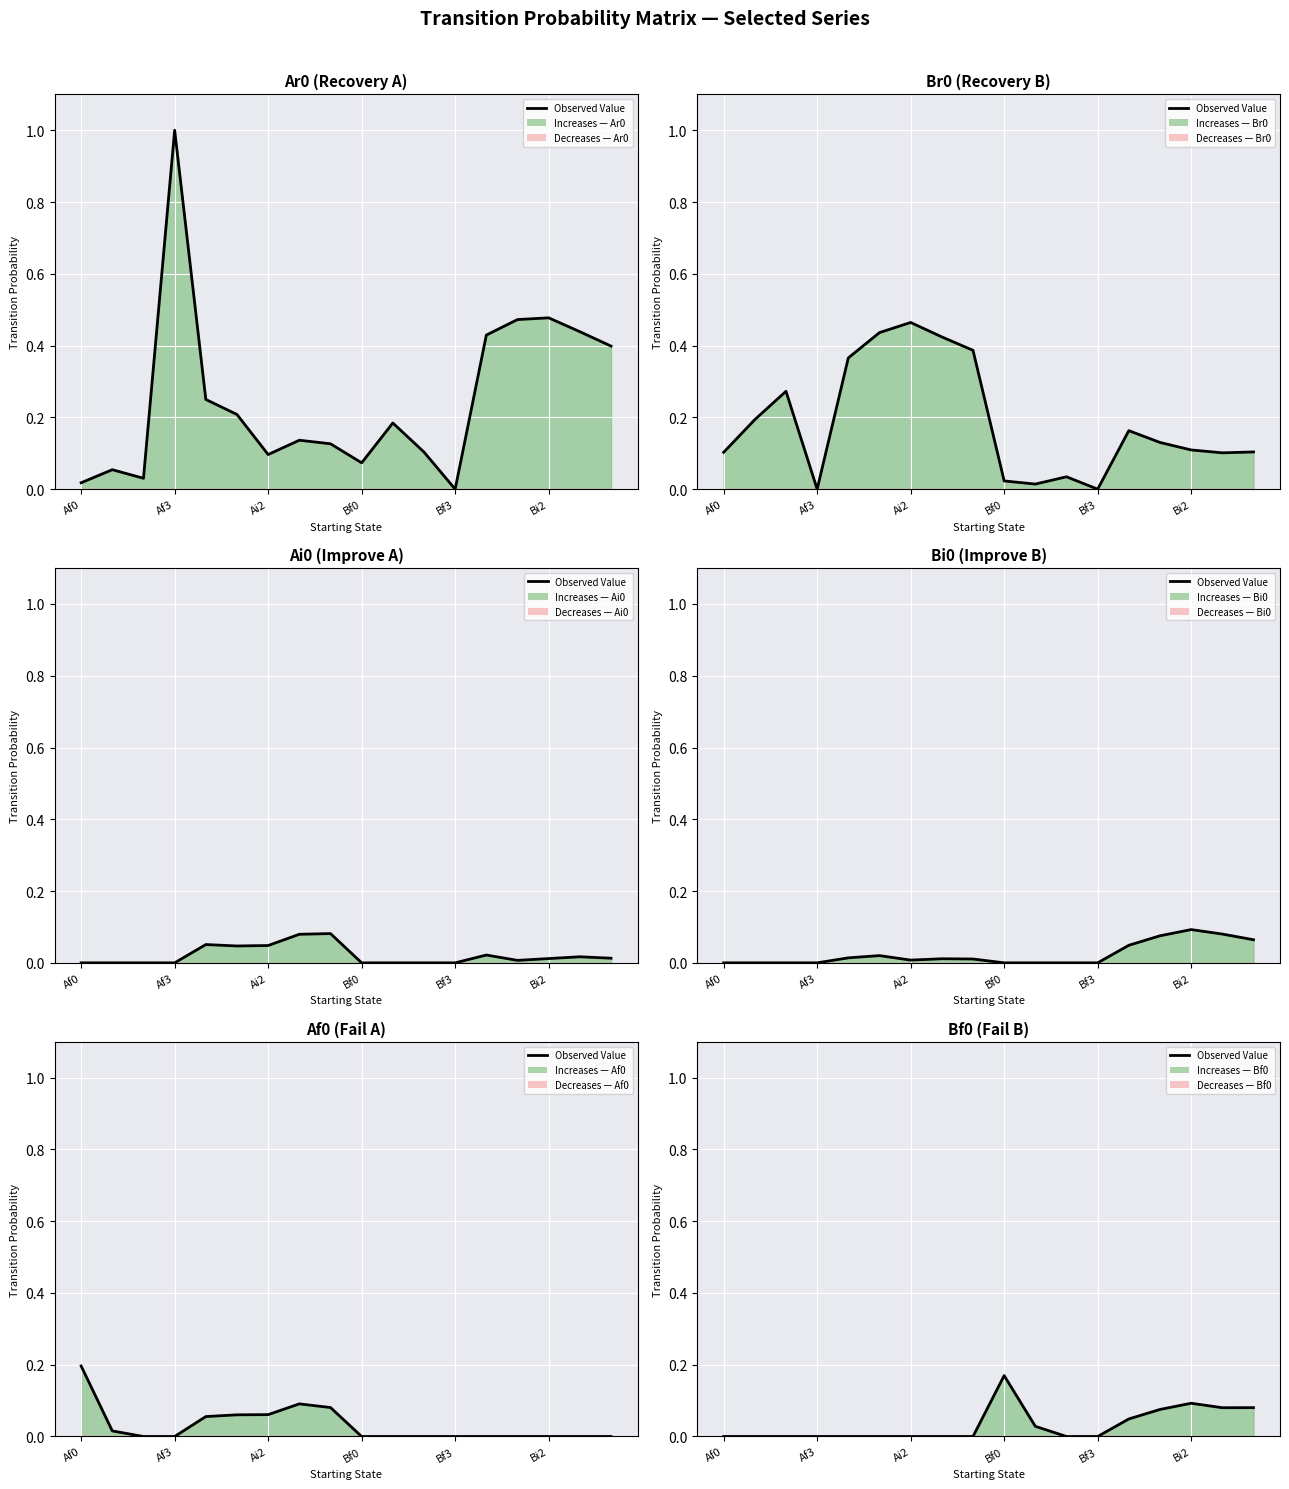

How many values are between 0 and 1?

18